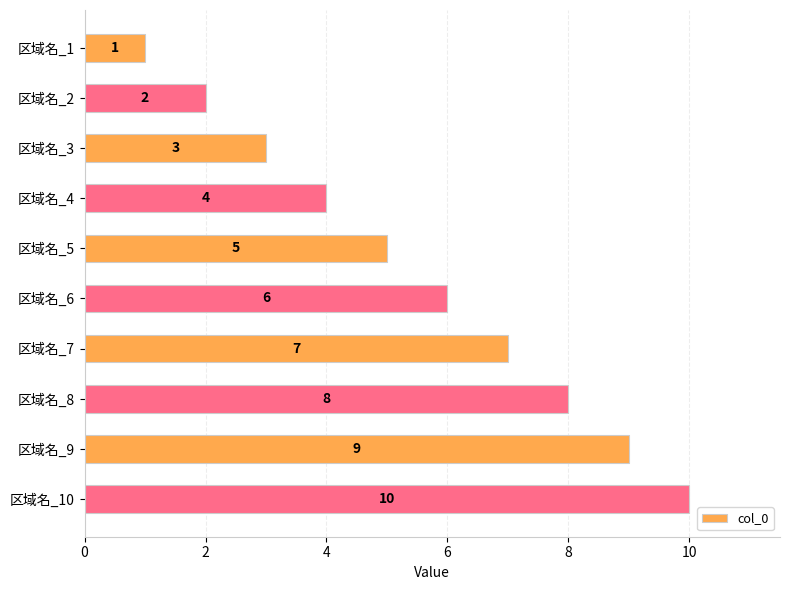

What is the sum of the values at 区域名_9 and 区域名_2?

11